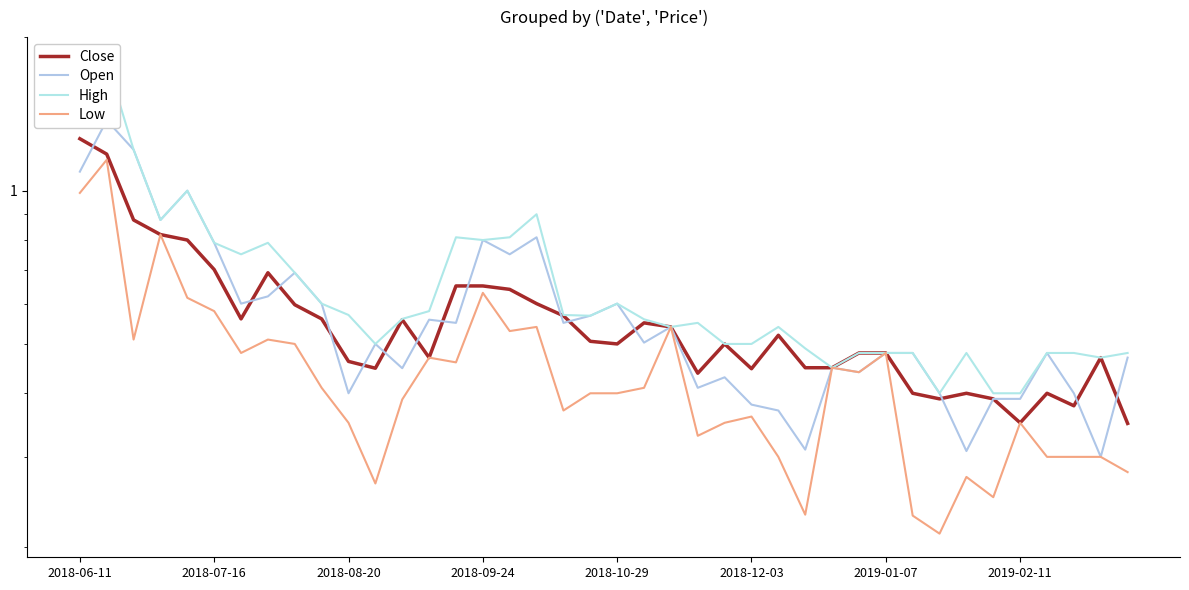

What is the sum of the High values at 35 and 28?

0.8